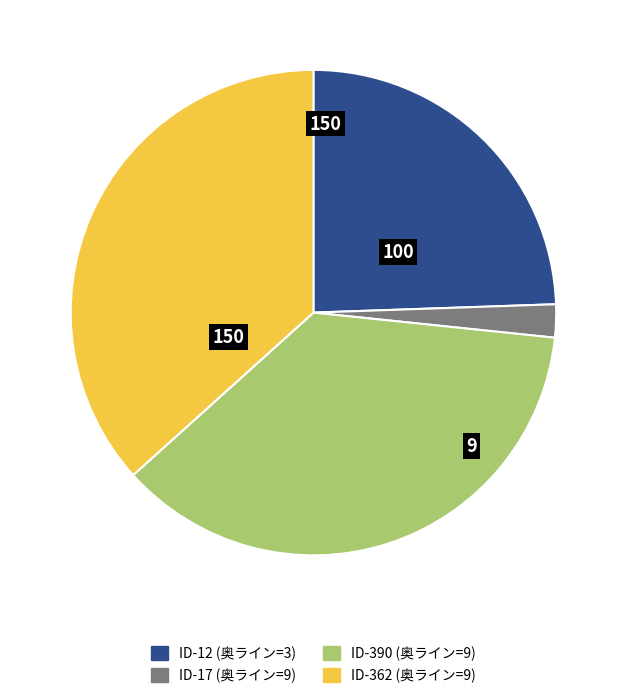

Is there a majority slice in this chart?

No